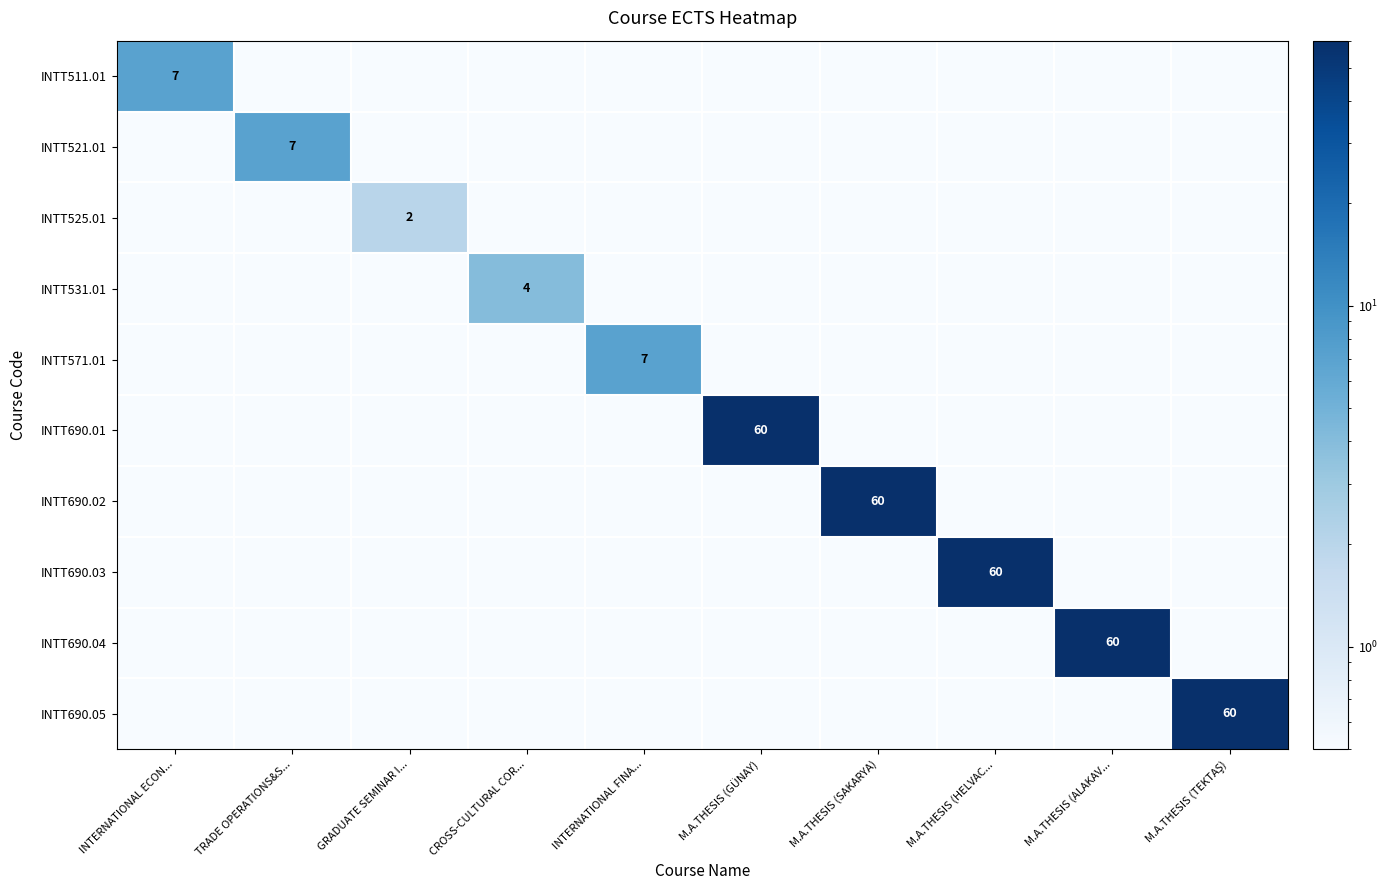

Rank the categories by INTT525.01 value from highest to lowest.

GRADUATE SEMINAR I..., INTERNATIONAL ECON..., TRADE OPERATIONS&S..., CROSS-CULTURAL COR..., INTERNATIONAL FINA..., M.A.THESIS (GÜNAY), M.A.THESIS (SAKARYA), M.A.THESIS (HELVAC..., M.A.THESIS (ALAKAV..., M.A.THESIS (TEKTAŞ)